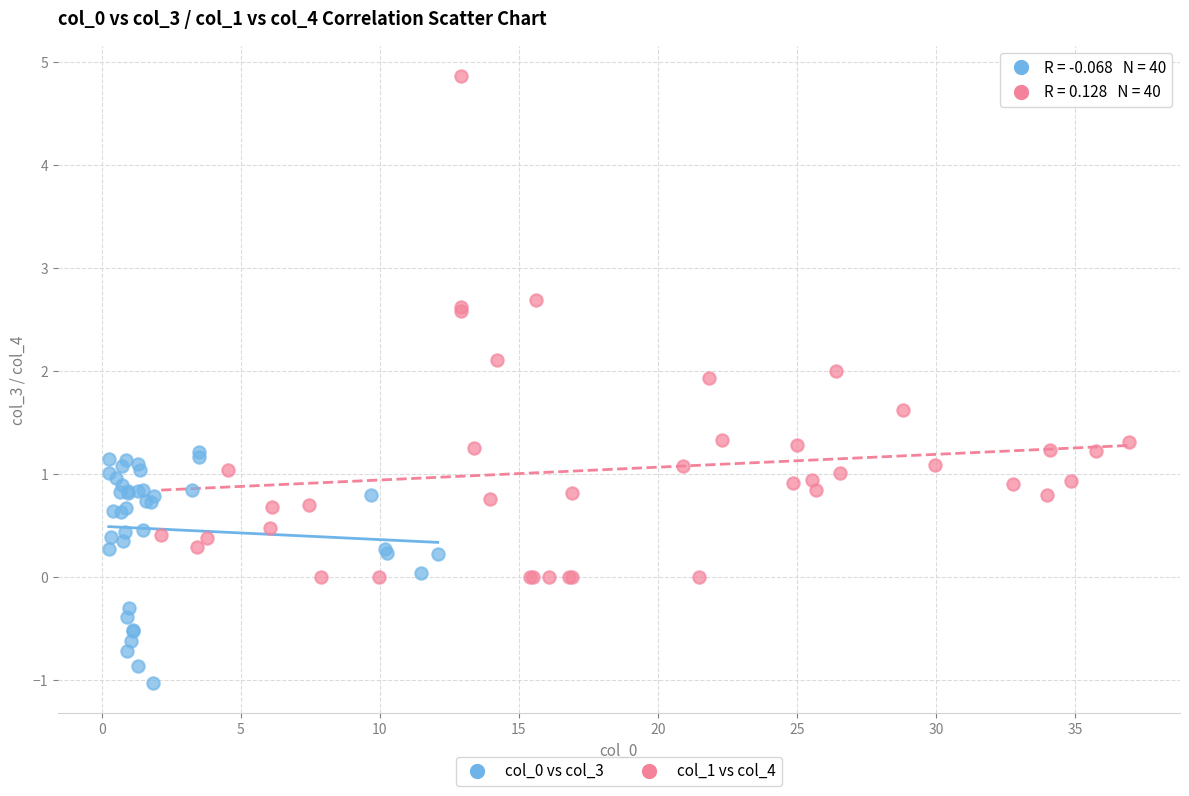

Which series has the widest spread of Y values?

col_1 vs col_4